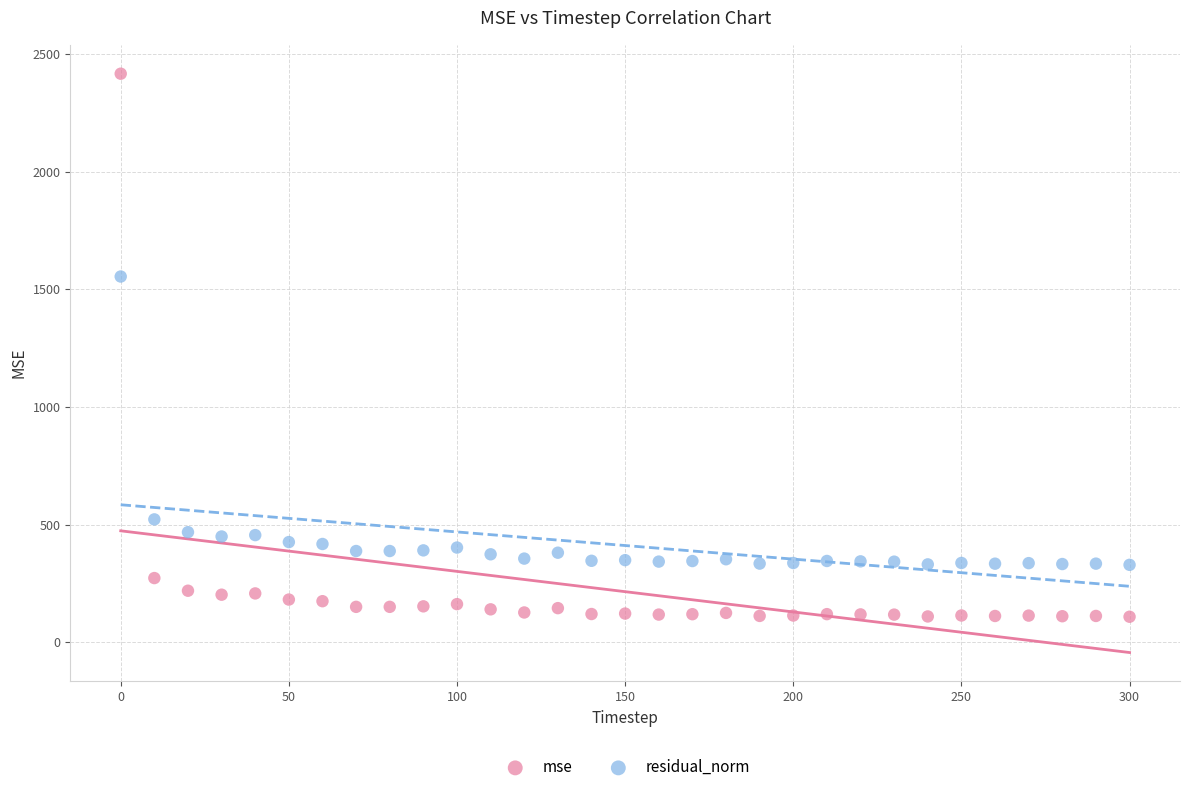

In the residual_norm series, what Y value is closest to 941?

522.1